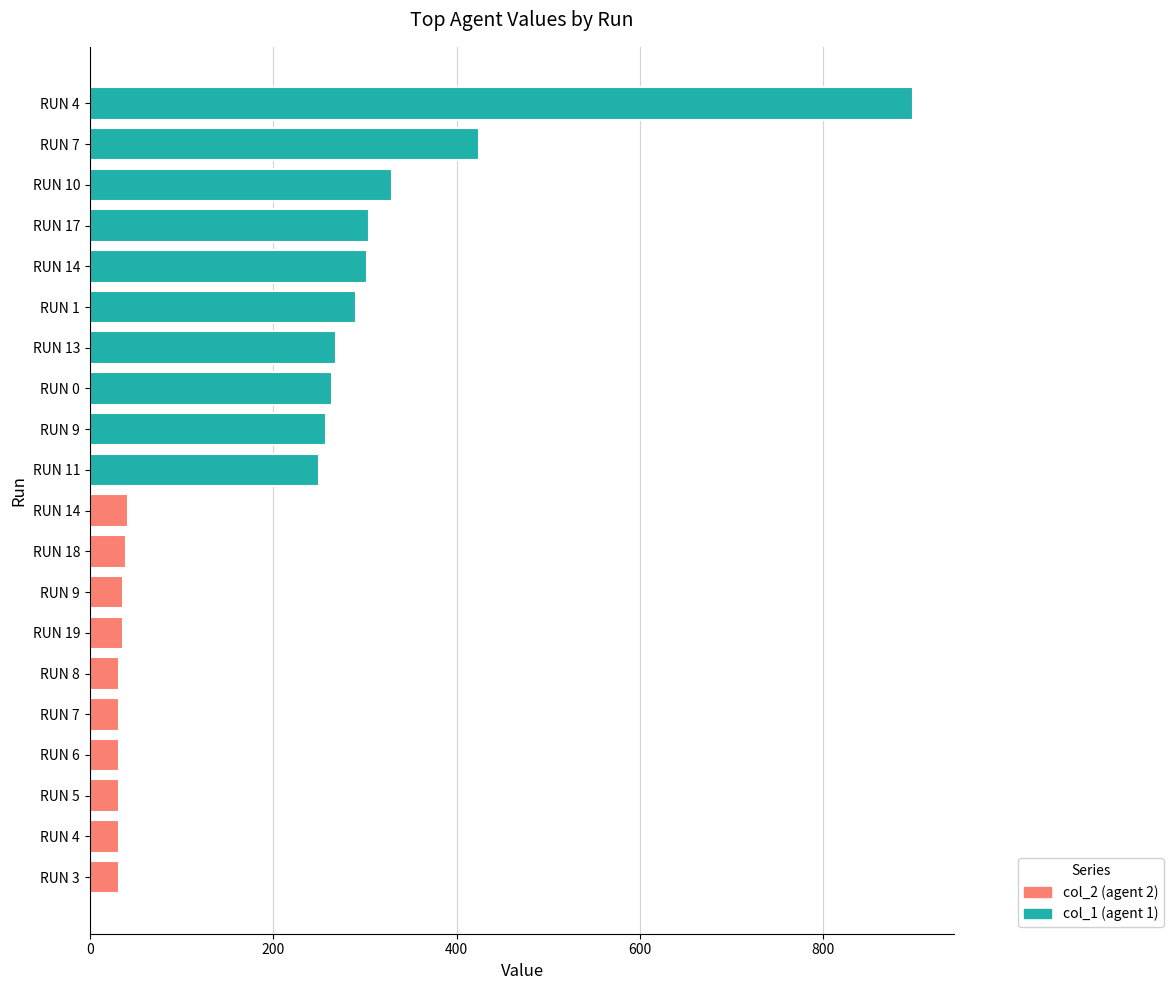

How many distinct data groups are displayed?

1